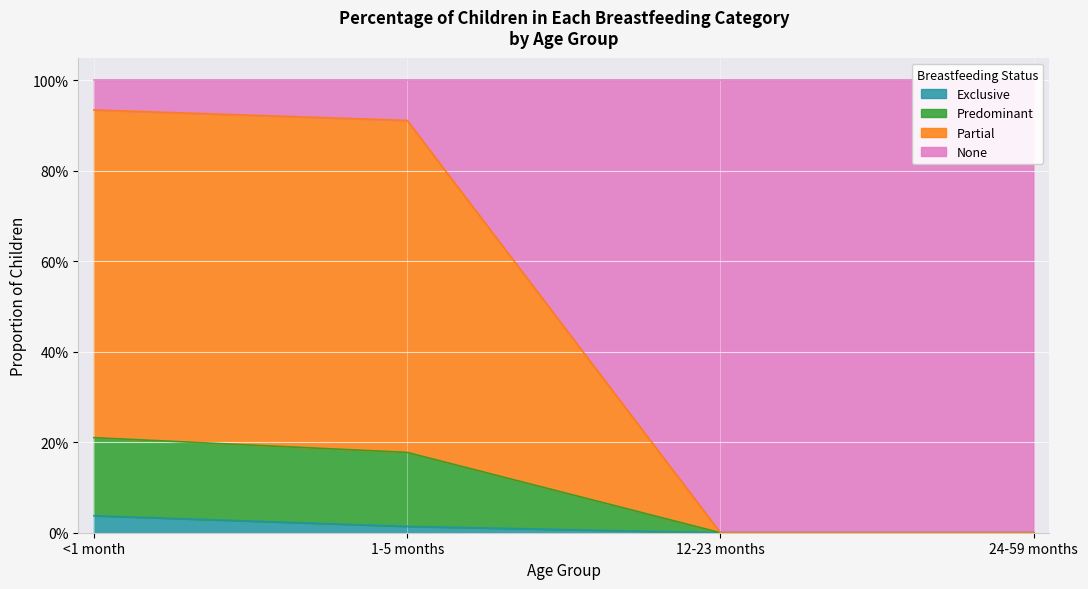

List the labels in order of Partial value, largest first.

<1 month, 1-5 months, 12-23 months, 24-59 months